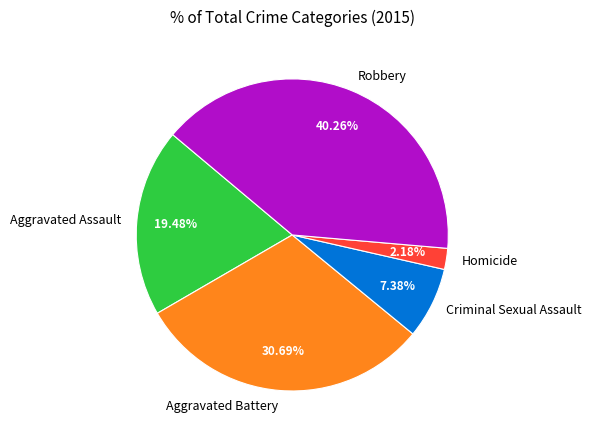

What is the ratio of the value at Criminal Sexual Assault to the value at Aggravated Assault?

0.4